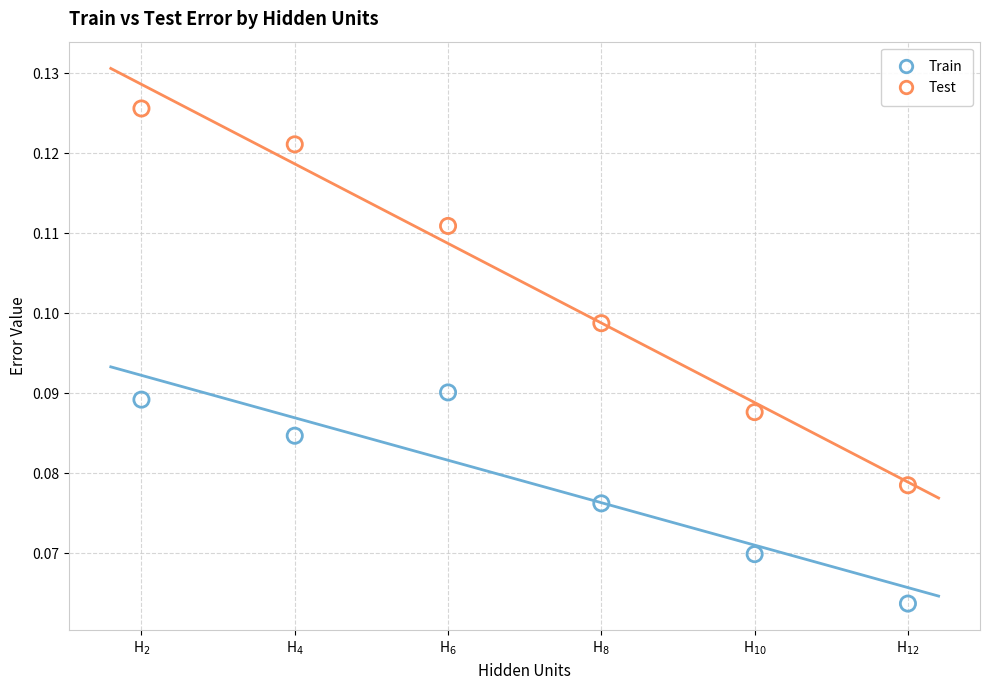

Which series has the widest spread of Y values?

Test